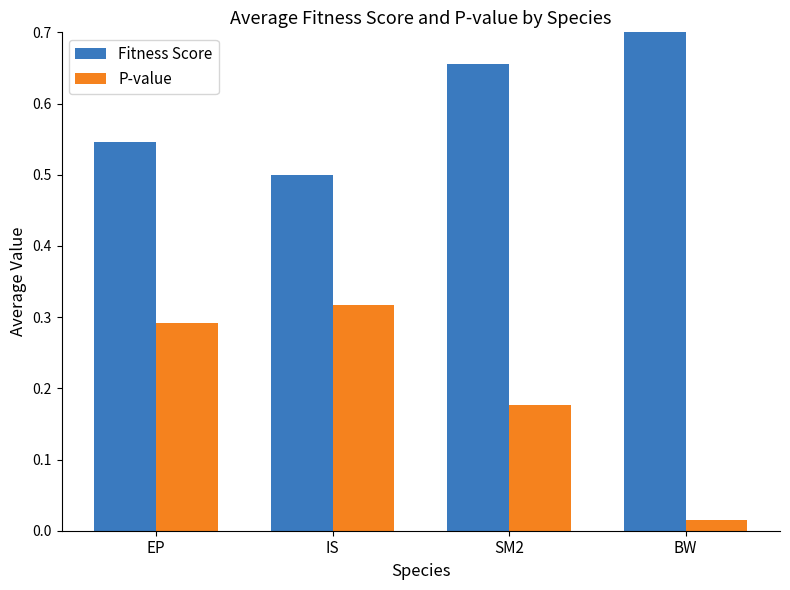

What is the spread (max minus min) of values at EP?

0.3